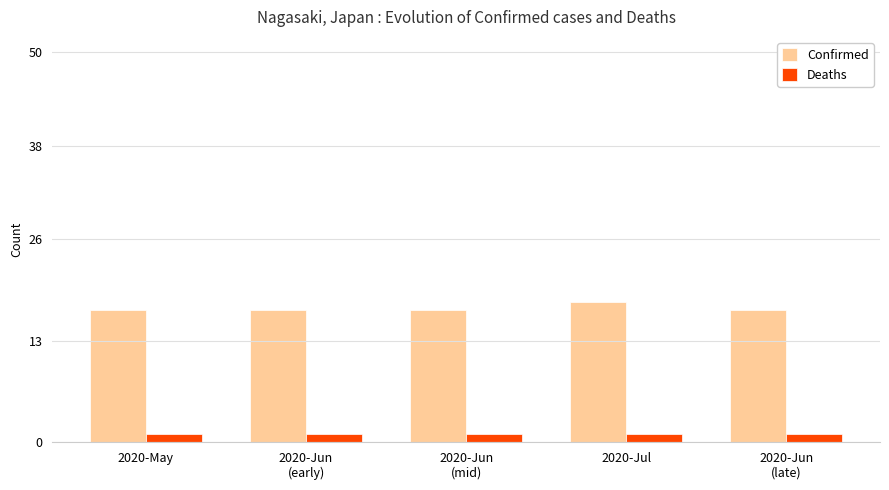

Is it true that Confirmed equals 24 at 2020-Jun
(late)?

False